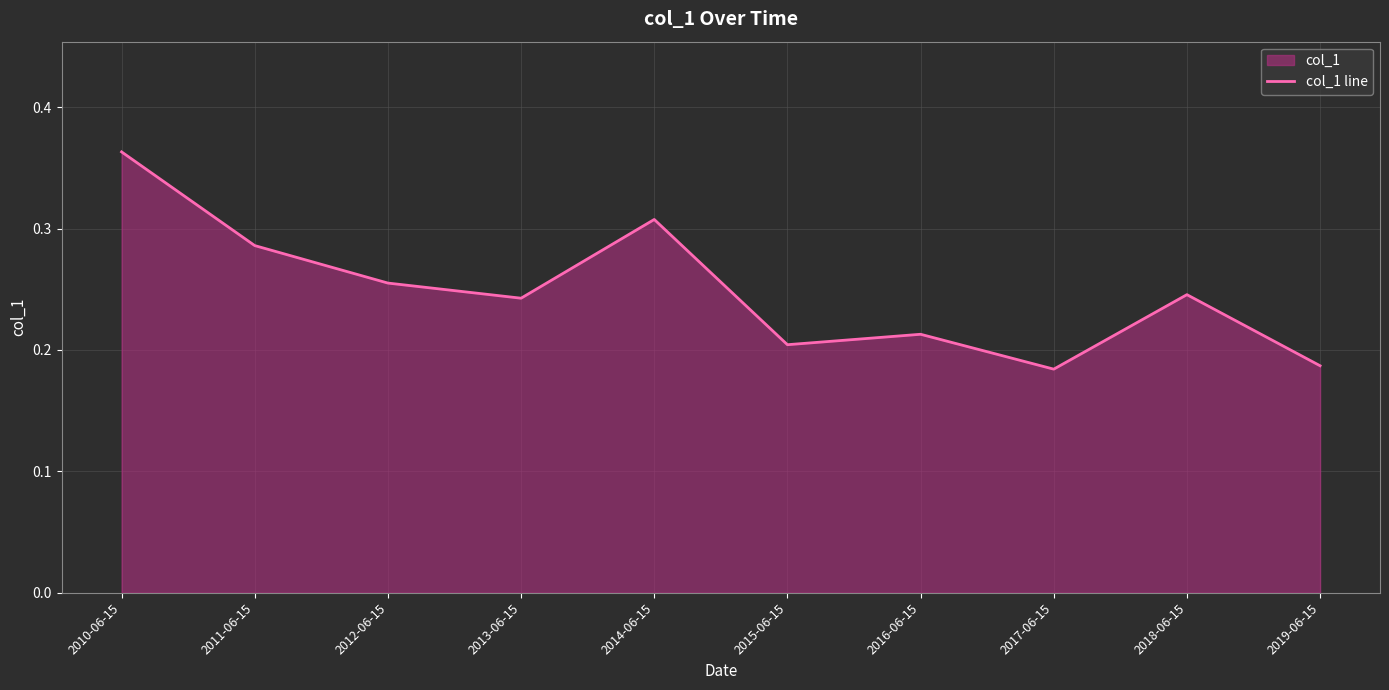

What is the sum of all values?

2.5